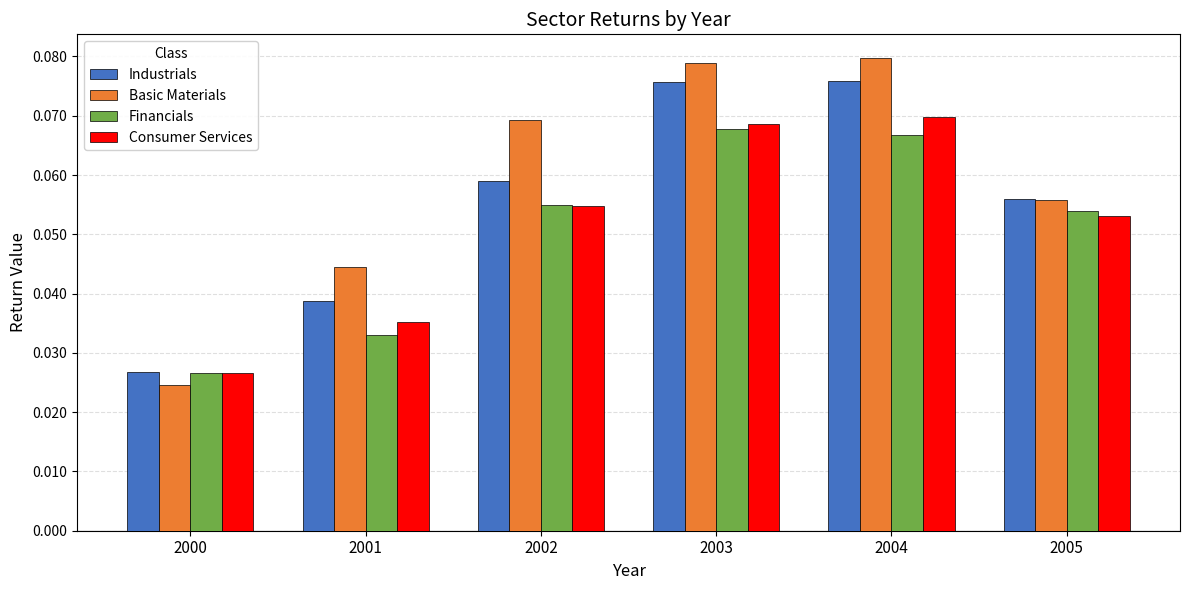

At which label is Financials closest to 0?

2000